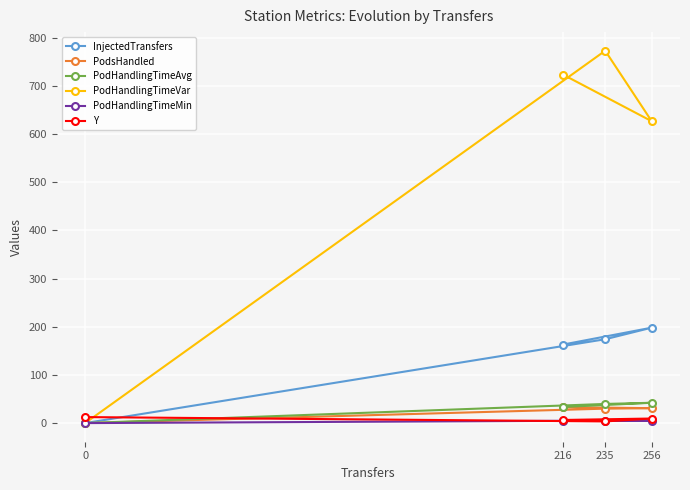

How many lines are shown in the chart?

6